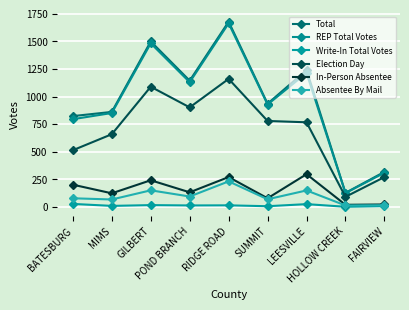

What is the label of the 7th point from the left?

LEESVILLE